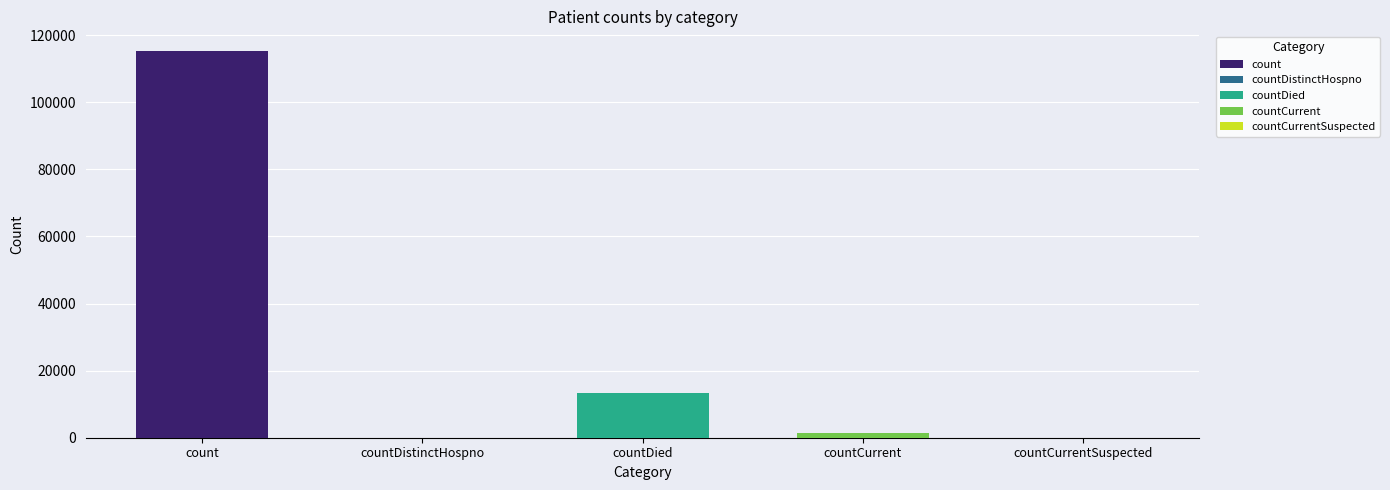

Between countDied and countDistinctHospno, which is larger?

countDied